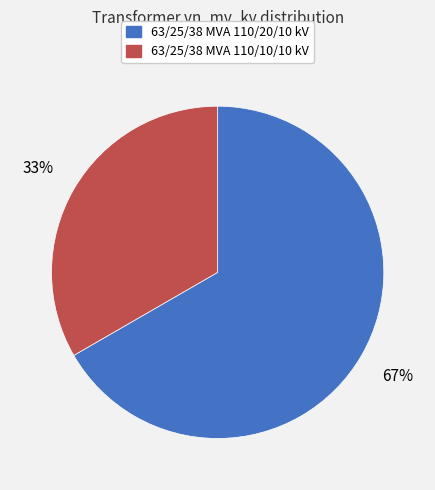

Is it true that 63/25/38 MVA 110/20/10 kV is 60% of the pie?

False